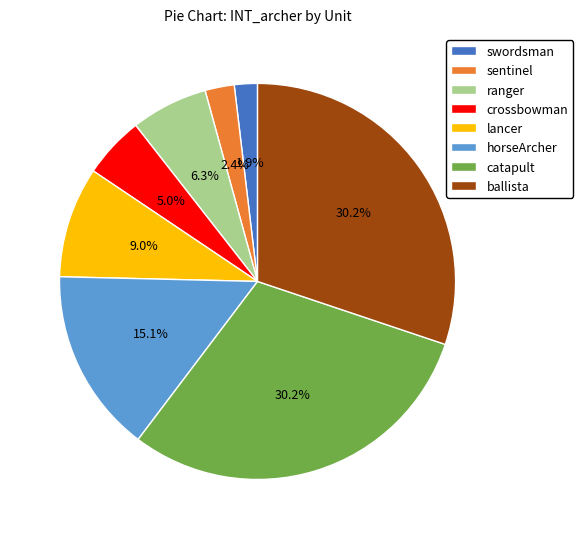

What portion of the pie excludes crossbowman?

95.0%